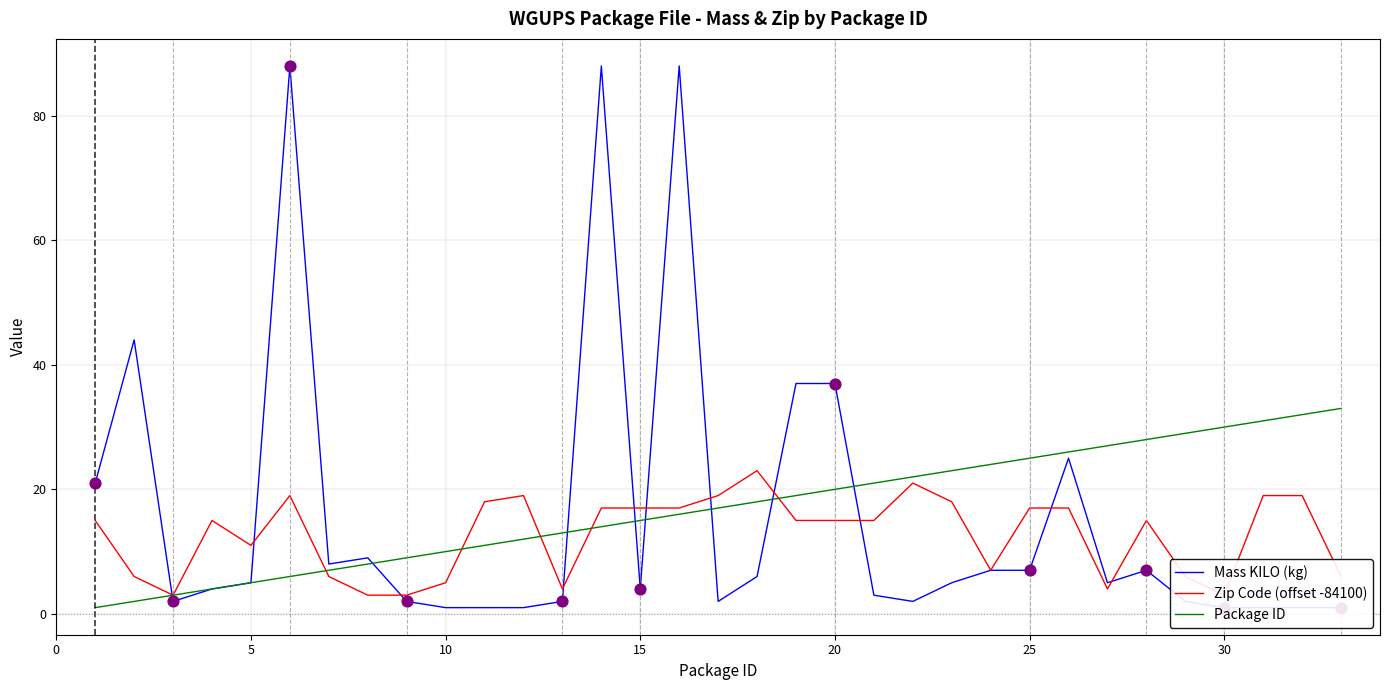

Which series reaches the minimum Y coordinate?

Mass KILO (kg)